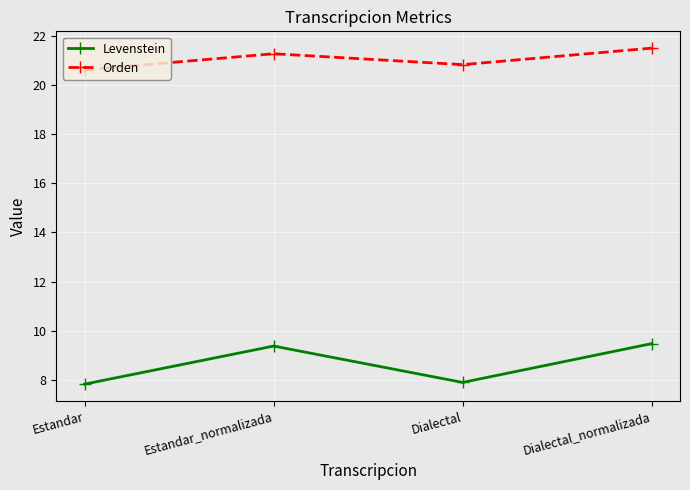

What position from the left is Estandar?

1